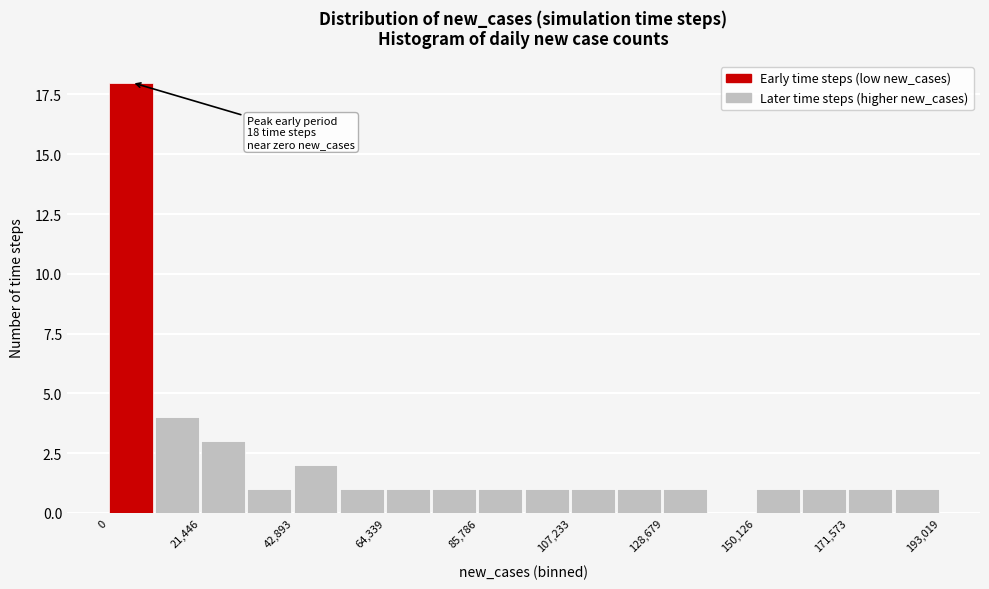

Around what value on the x-axis is the tallest bar? Give the approximate position of its centre, as read against the axis.

5000